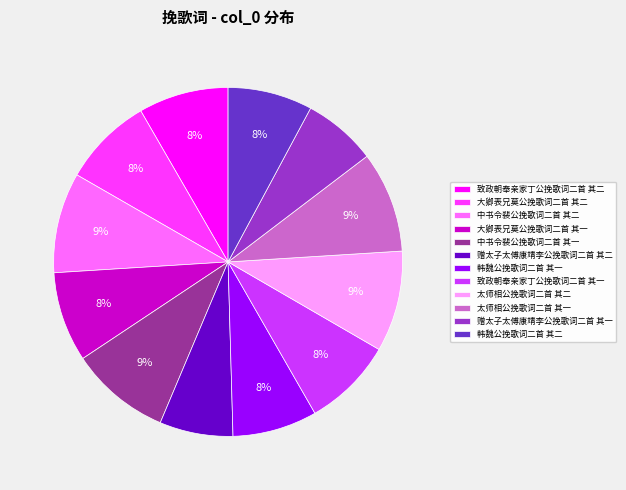

True or false: 赠太子太傅康靖李公挽歌词二首 其一 accounts for 7% of the total.

True